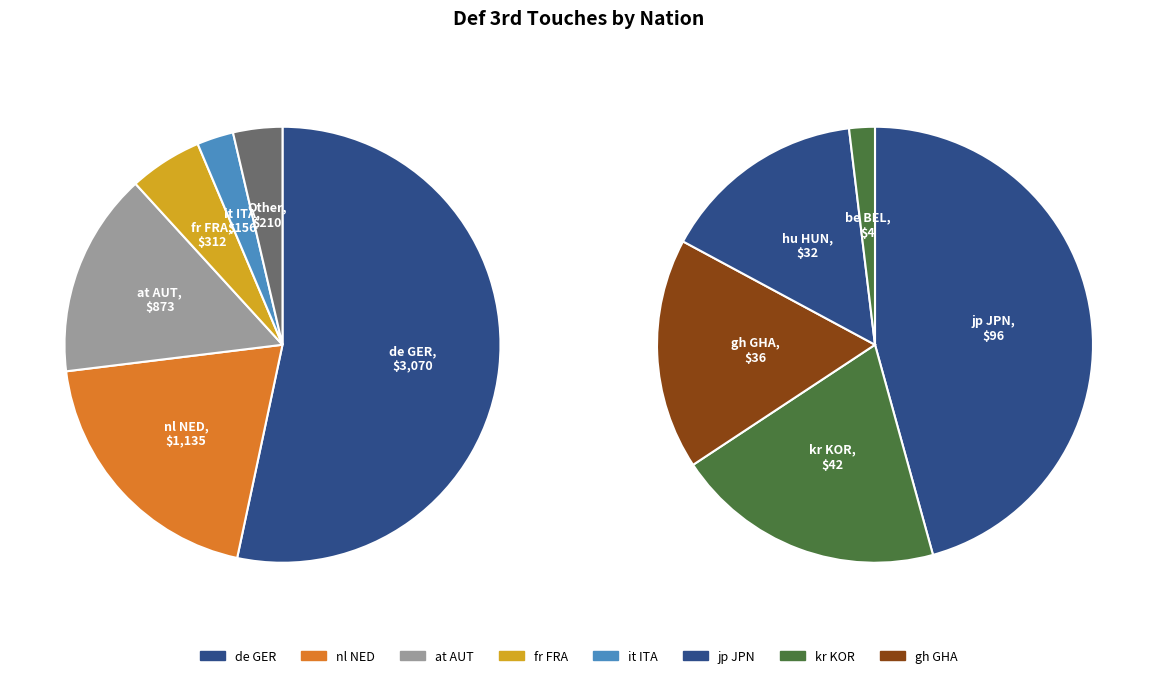

Which has a higher value, gh GHA or jp JPN?

jp JPN